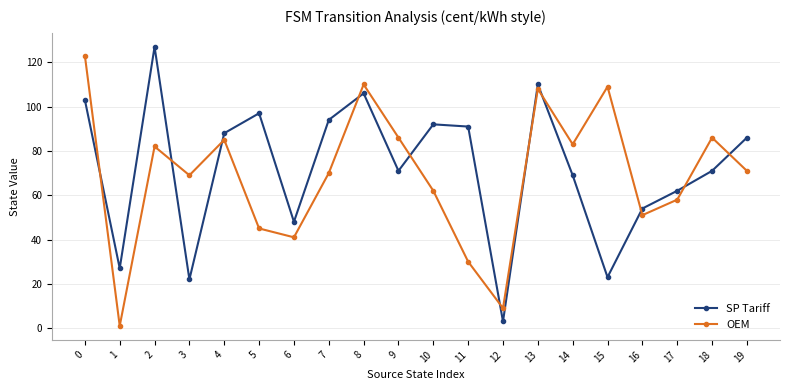

At how many categories does at least one series exceed 103?

5